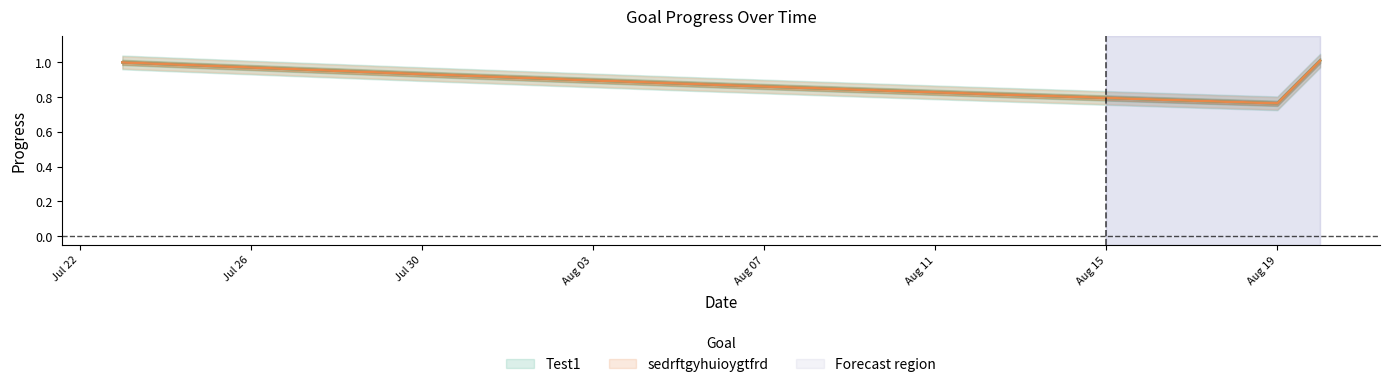

True or false: sedrftgyhuioygtfrd and Test1 intersect in this chart.

False